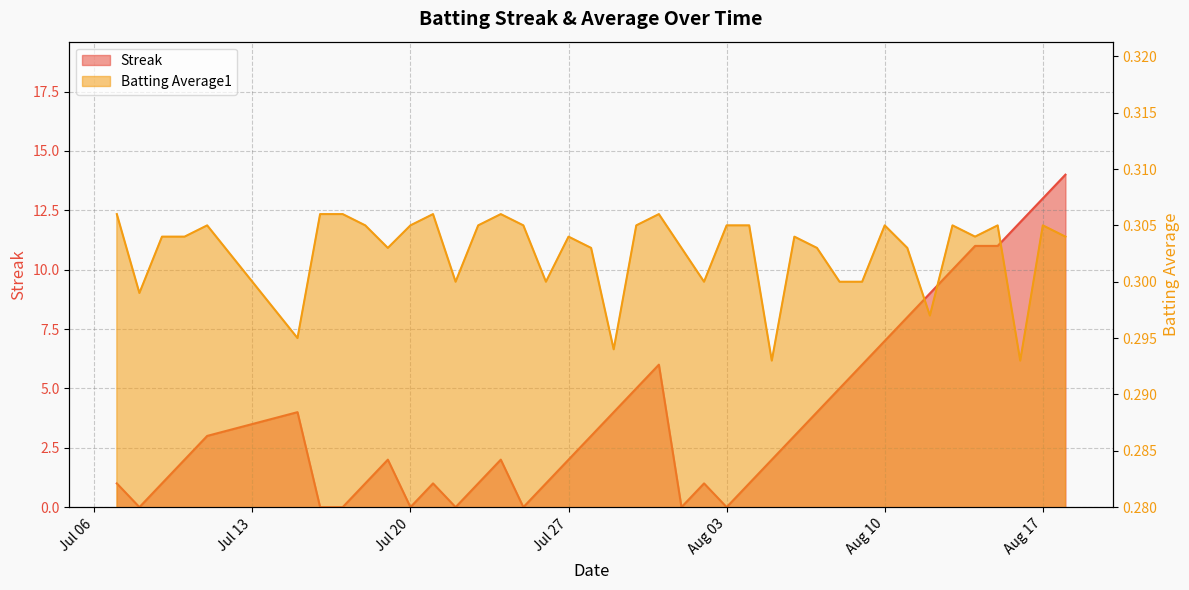

True or false: Streak and Batting Average1 cross at least once.

True